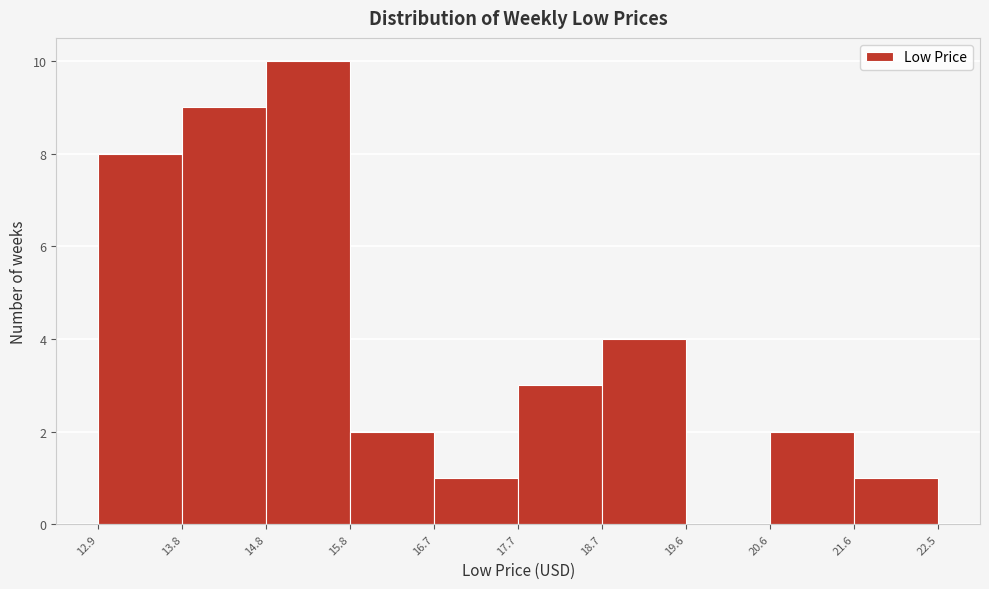

Which range on the x-axis has the tallest bar?

14.8 to 15.8